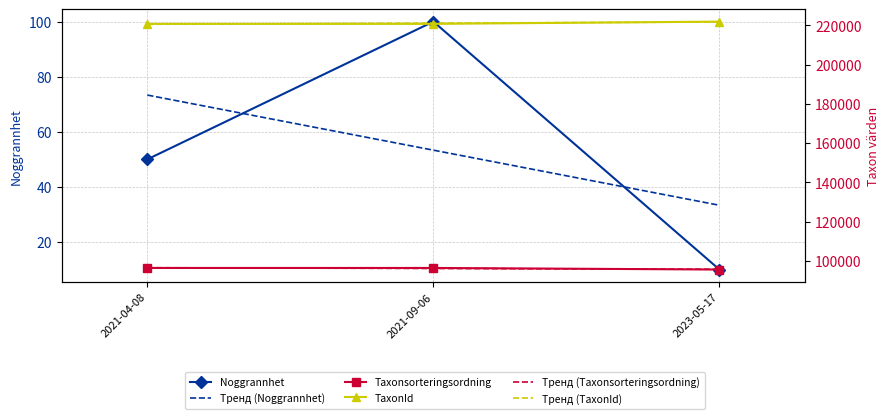

What is the value of the Taxonsorteringsordning point at the 3rd from the left?

95532